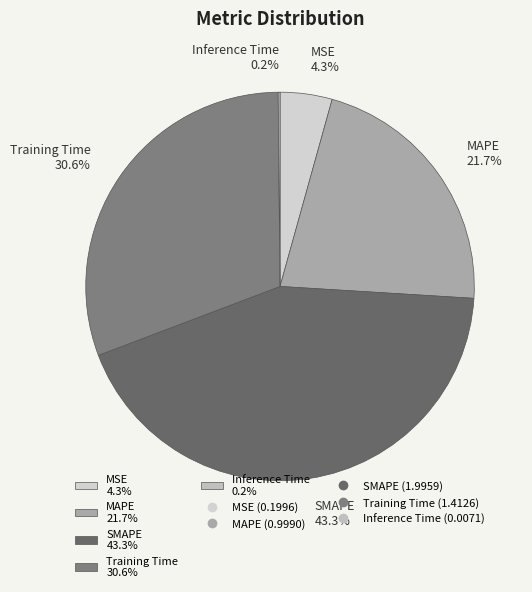

To the nearest percent, what portion does SMAPE represent?

43%